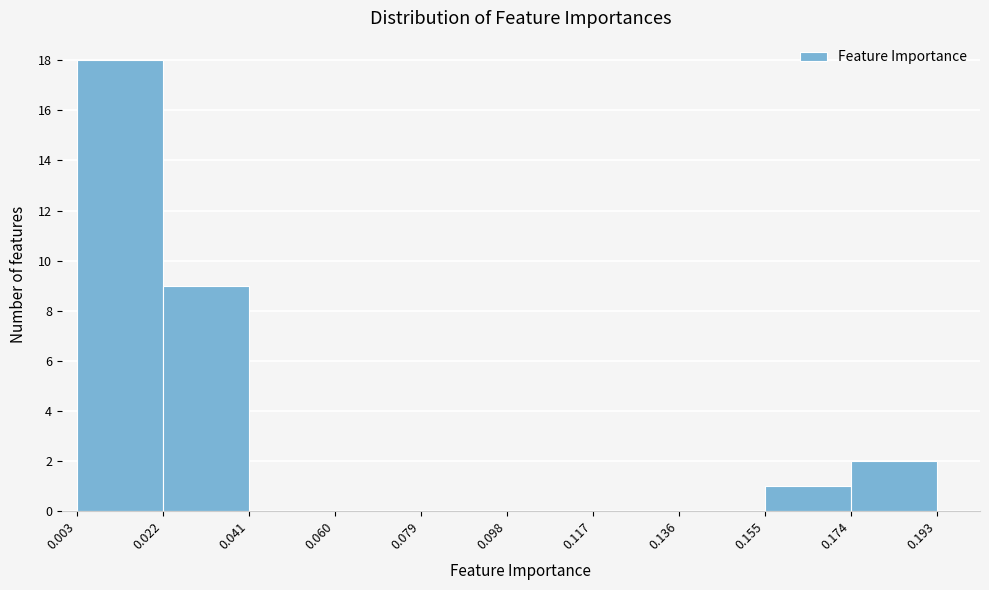

What is the height of the bar covering 0.022 to 0.041 on the x-axis? The values are not printed on the chart, so give them approximately, as read against the axis.

9